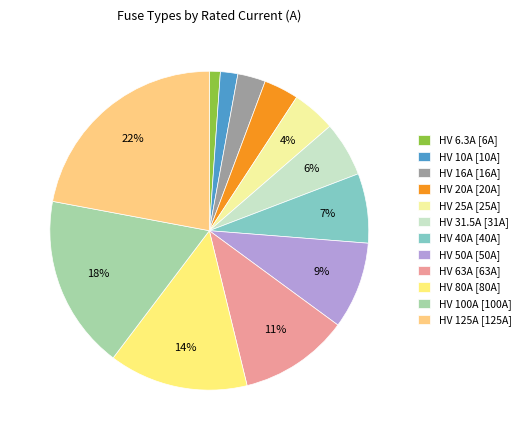

Rank the categories by value from lowest to highest.

HV 6.3A, HV 10A, HV 16A, HV 20A, HV 25A, HV 31.5A, HV 40A, HV 50A, HV 63A, HV 80A, HV 100A, HV 125A